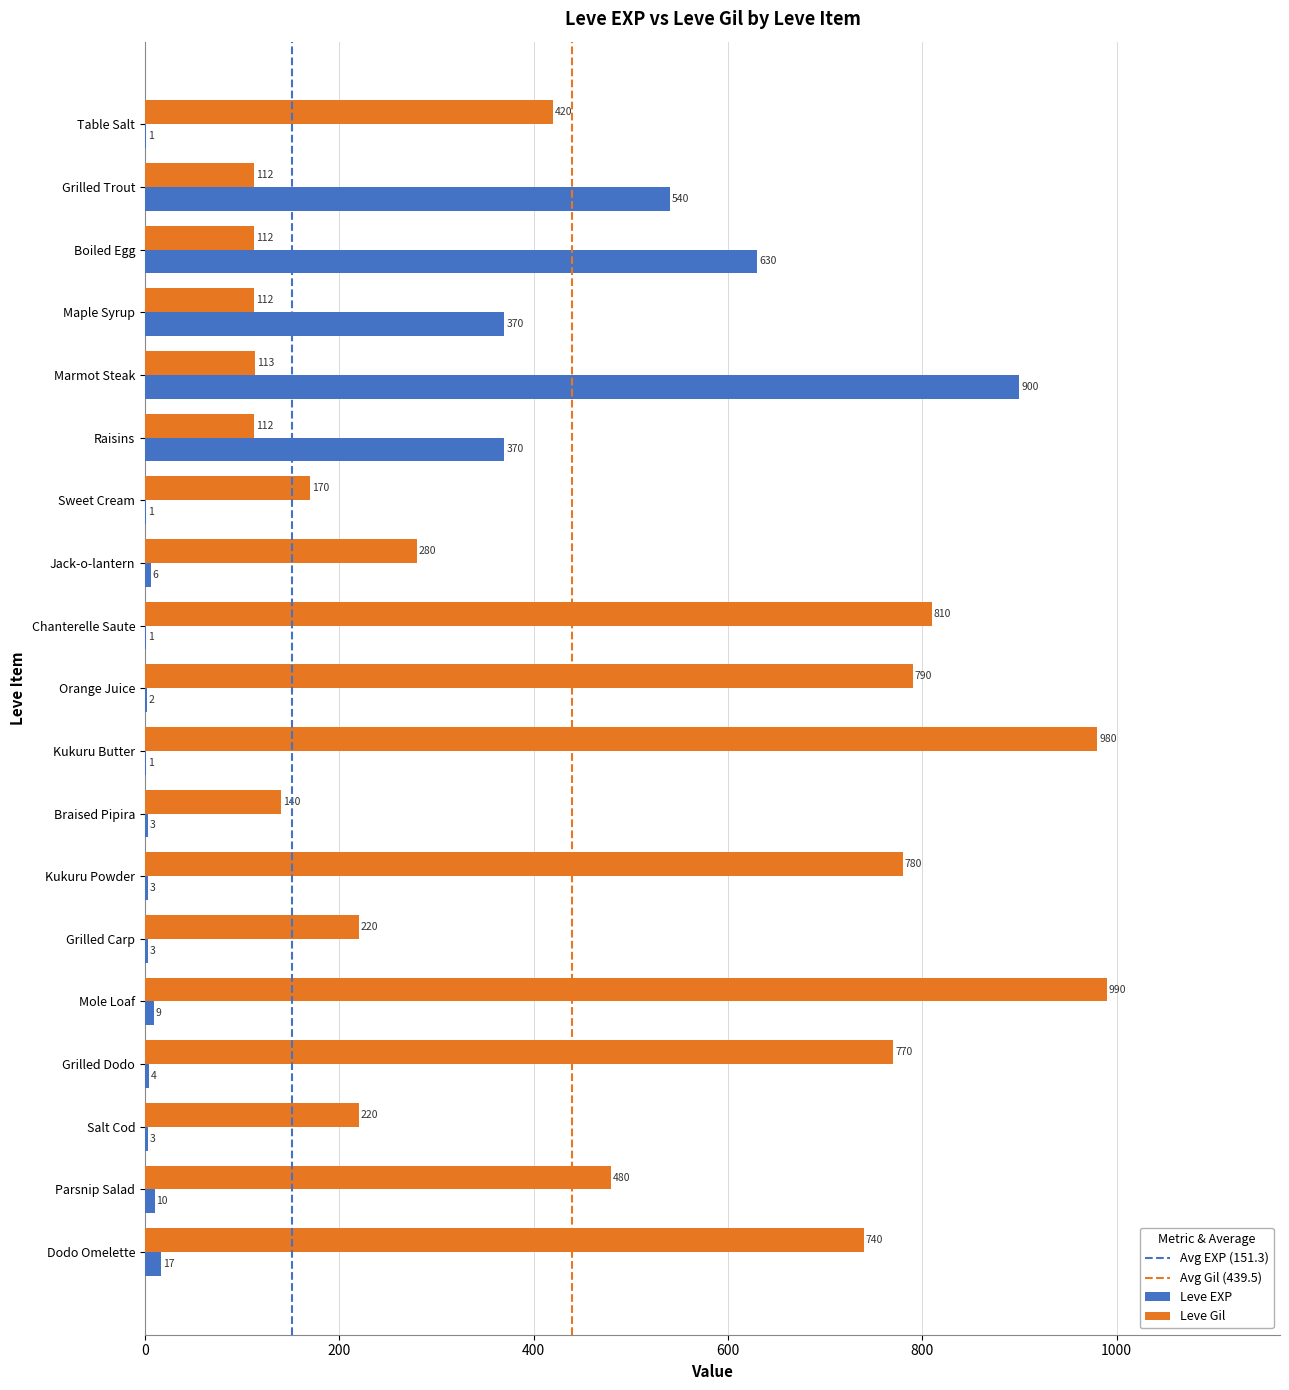

At which category does the chart reach its peak across all series?

Mole Loaf